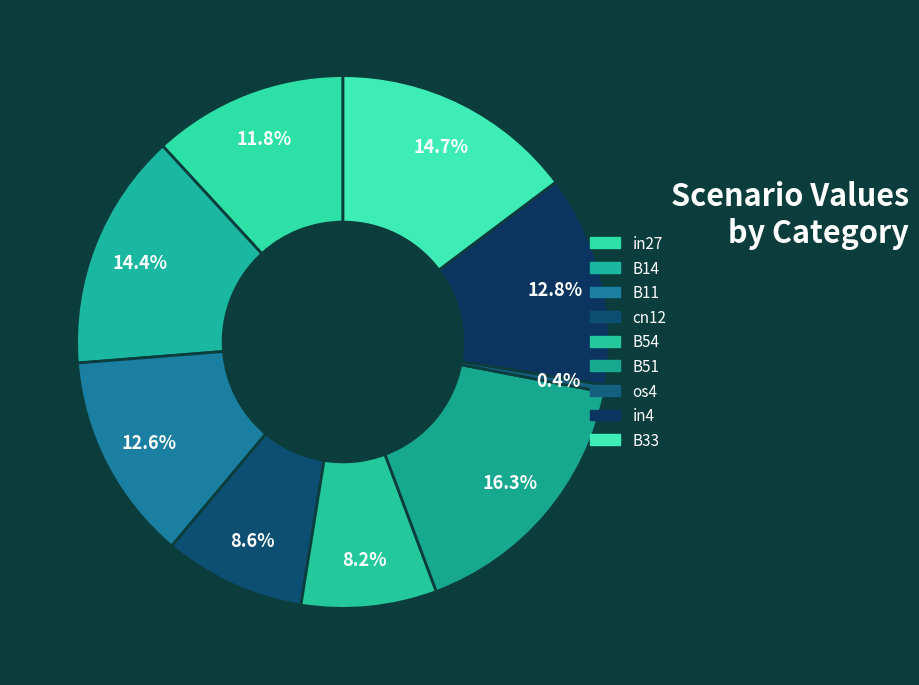

Is it true that in27 is 12% of the pie?

True